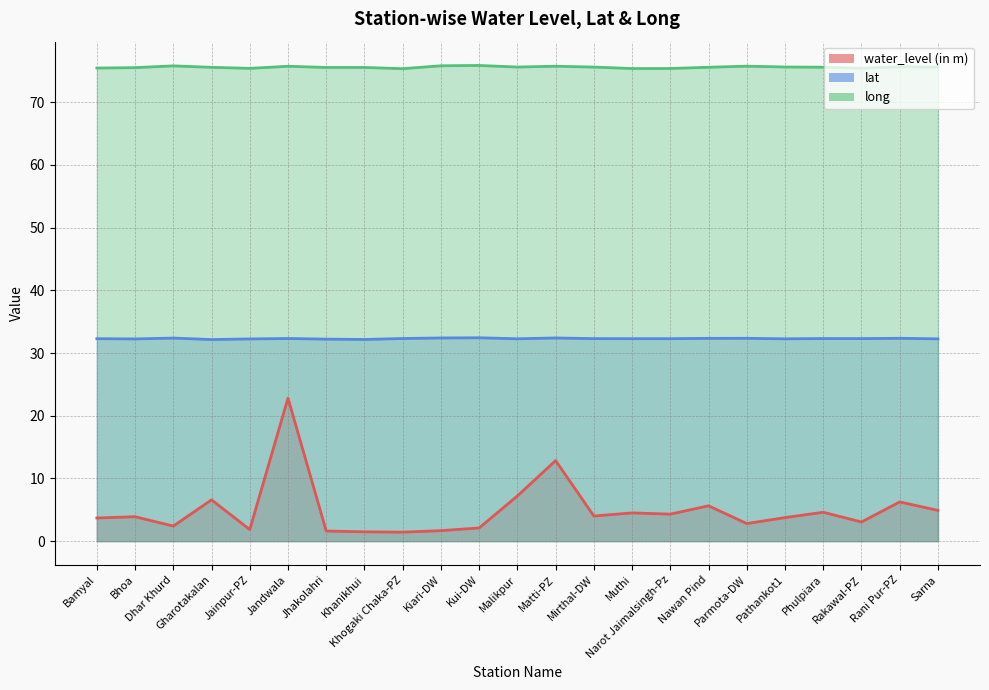

Is it true that long equals 28.9 at Pathankot1?

False